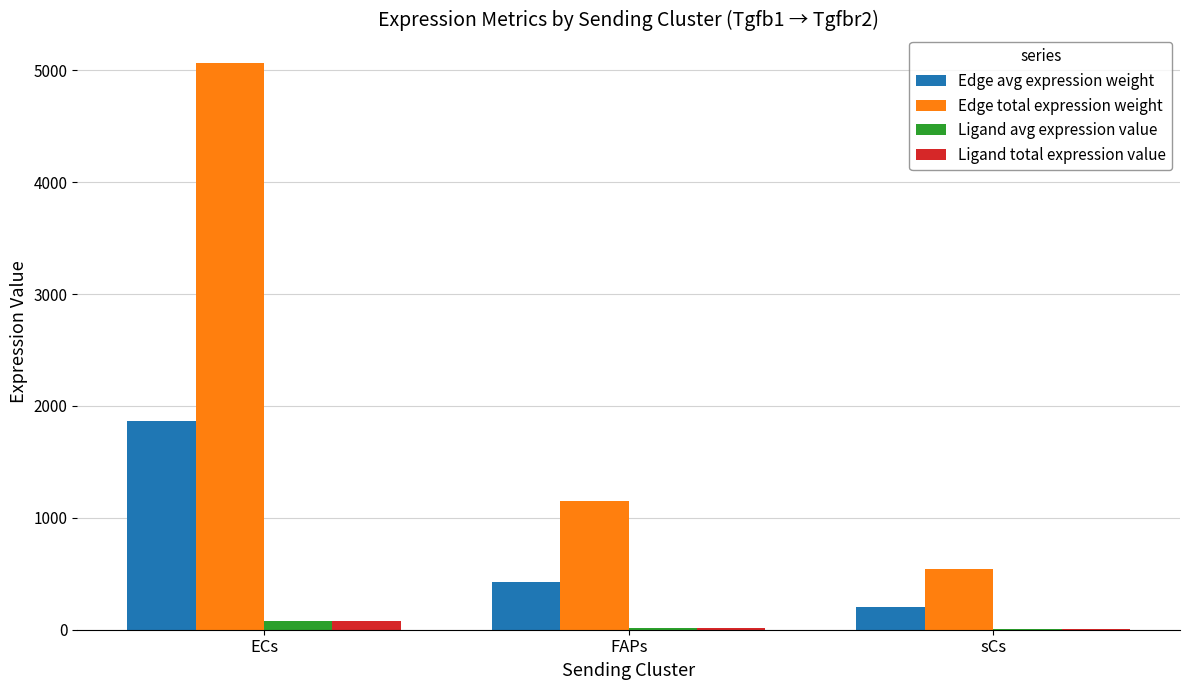

At which category is the sum across all series the highest?

ECs